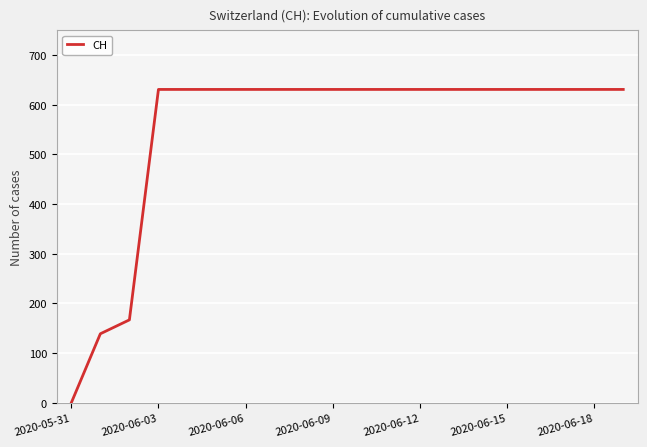

Reading right to left, what are all the values shown in this chart?

631	631	631	631	631	631	631	631	631	631	631	631	631	631	631	631	631	167	139	0